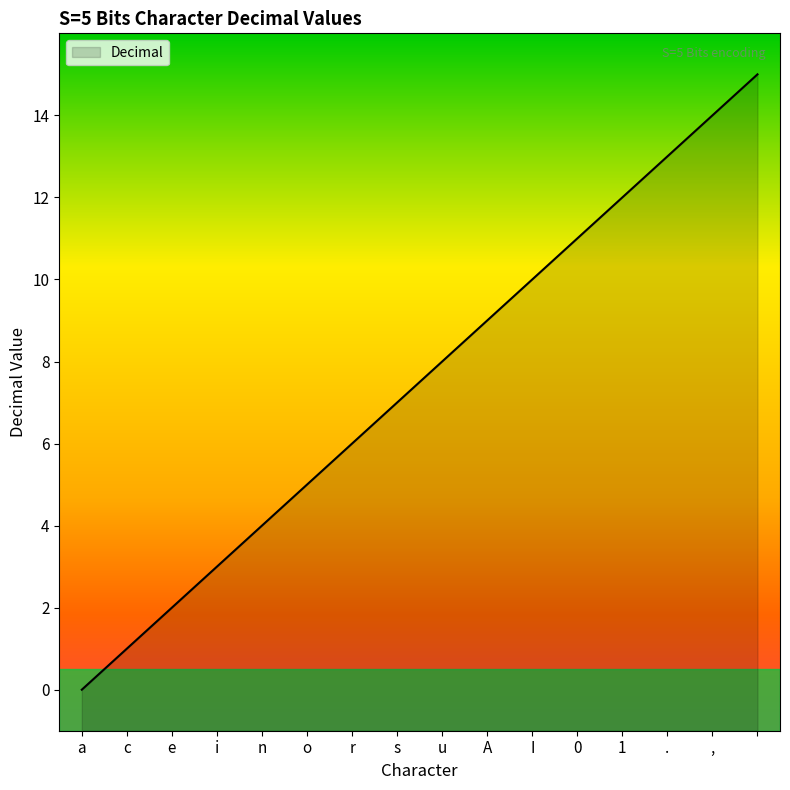

The chart shows a value of 7 at s. True or false?

True